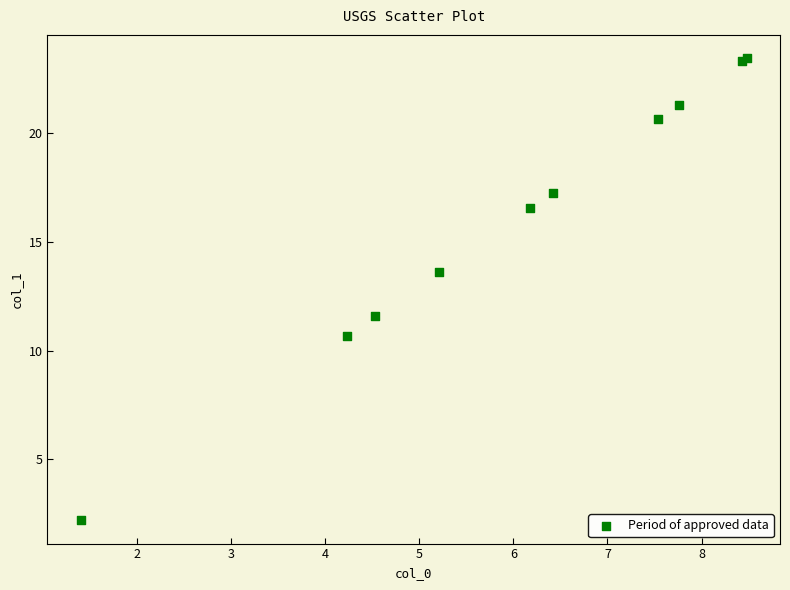

What Y value in the scatter plot is closest to 12?

11.6